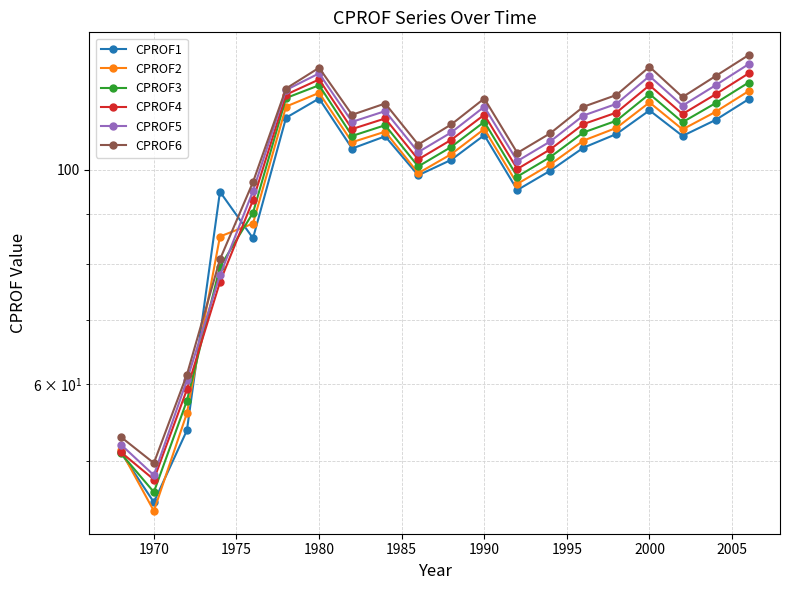

Reading left to right, transcribe all the data shown in this chart.

CPROF1: 51.0	45.3	53.8	94.9	85.0	113.2	118.5	105.2	108.3	98.7	102.4	108.6	95.3	99.8	105.4	108.9	115.2	108.4	112.6	118.3
CPROF2: 51.3	44.4	56.0	85.3	88.0	116.3	120.1	106.8	109.5	99.2	103.8	110.2	96.7	101.3	107.2	110.5	117.4	110.1	114.8	120.6
CPROF3: 50.9	46.4	57.7	79.4	90.3	118.6	122.3	108.4	111.2	100.8	105.6	112.1	98.4	103.1	109.3	112.4	119.8	112.0	117.2	123.1
CPROF4: 51.1	47.8	59.3	76.6	93.0	119.6	124.0	110.2	113.0	102.5	107.4	114.0	100.2	105.0	111.5	114.6	122.3	114.2	119.7	125.8
CPROF5: 52.0	48.3	60.6	77.8	95.1	120.9	125.8	112.1	115.0	104.3	109.3	116.2	102.1	107.0	113.8	117.0	125.0	116.5	122.3	128.6
CPROF6: 52.9	49.7	61.4	80.8	97.1	121.4	127.5	114.0	117.1	106.2	111.4	118.5	104.1	109.1	116.2	119.5	127.8	118.9	125.0	131.4